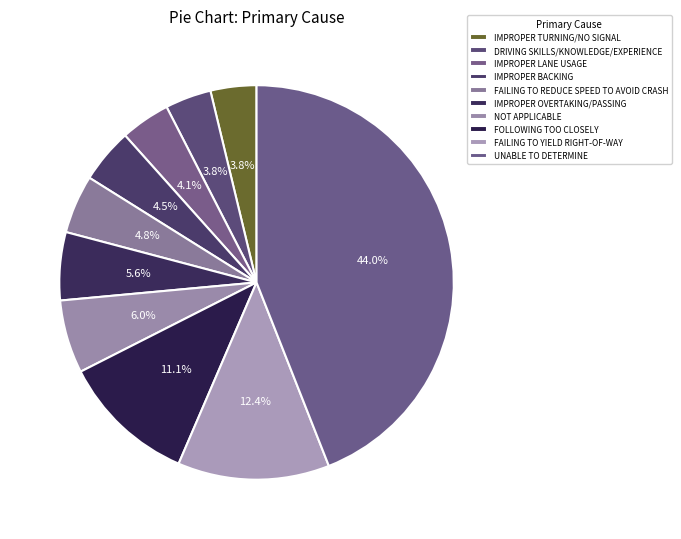

Rank the categories by value from lowest to highest.

IMPROPER TURNING/NO SIGNAL, DRIVING SKILLS/KNOWLEDGE/EXPERIENCE, IMPROPER LANE USAGE, IMPROPER BACKING, FAILING TO REDUCE SPEED TO AVOID CRASH, IMPROPER OVERTAKING/PASSING, NOT APPLICABLE, FOLLOWING TOO CLOSELY, FAILING TO YIELD RIGHT-OF-WAY, UNABLE TO DETERMINE